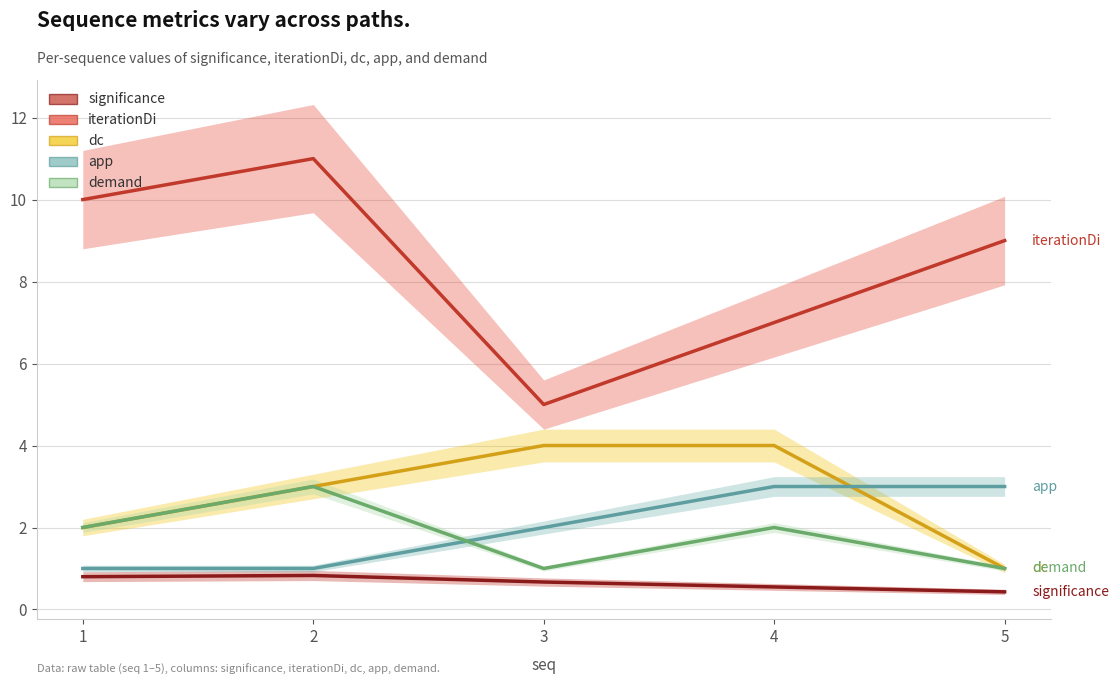

Rank the series by their maximum value, from highest to lowest.

iterationDi, dc, app, demand, significance